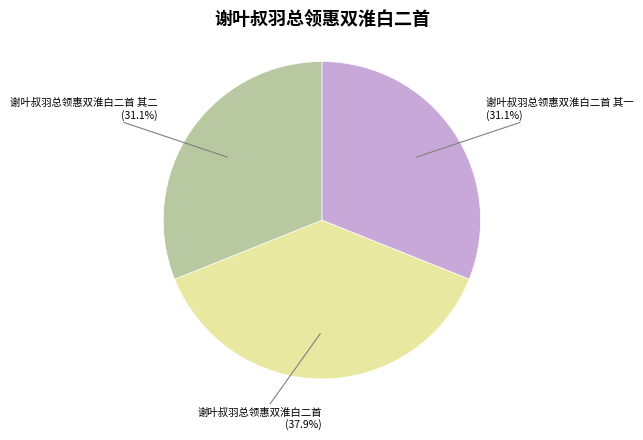

Is it true that 谢叶叔羽总领惠双淮白二首 其一 is 22% of the pie?

False